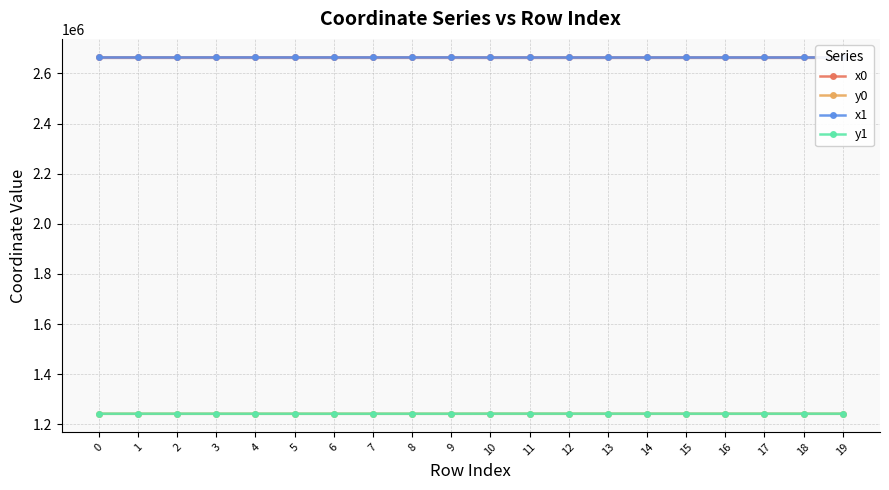

At which category is the sum across all series the highest?

9